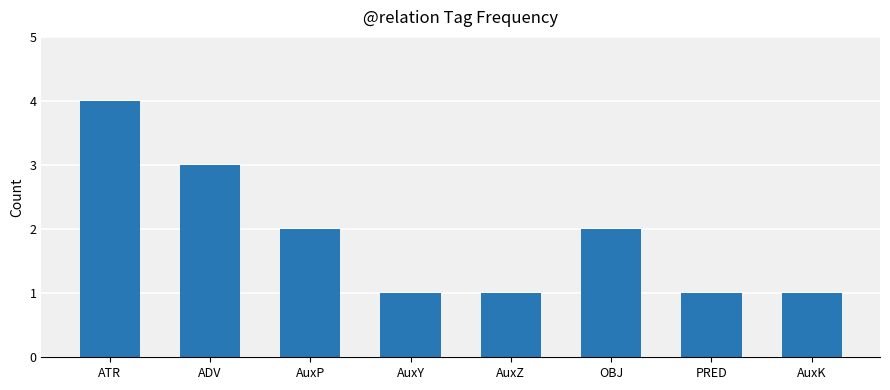

What is the maximum value shown in the chart?

4